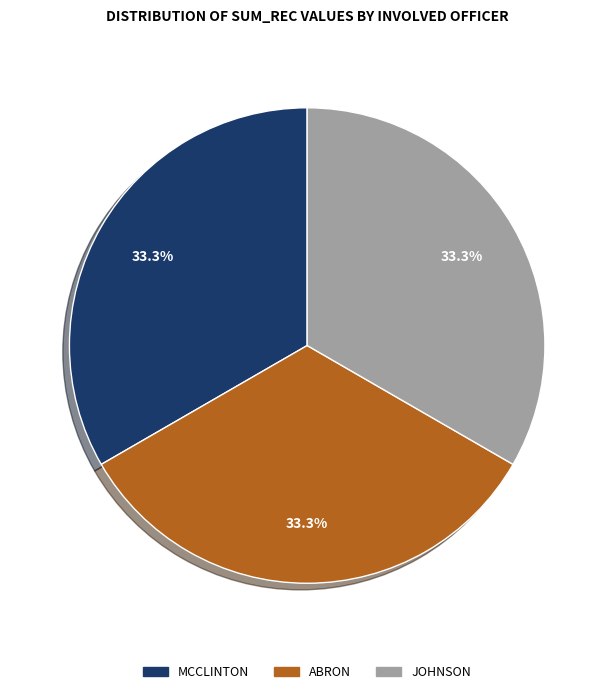

Is the sum of MCCLINTON and JOHNSON greater than half?

Yes